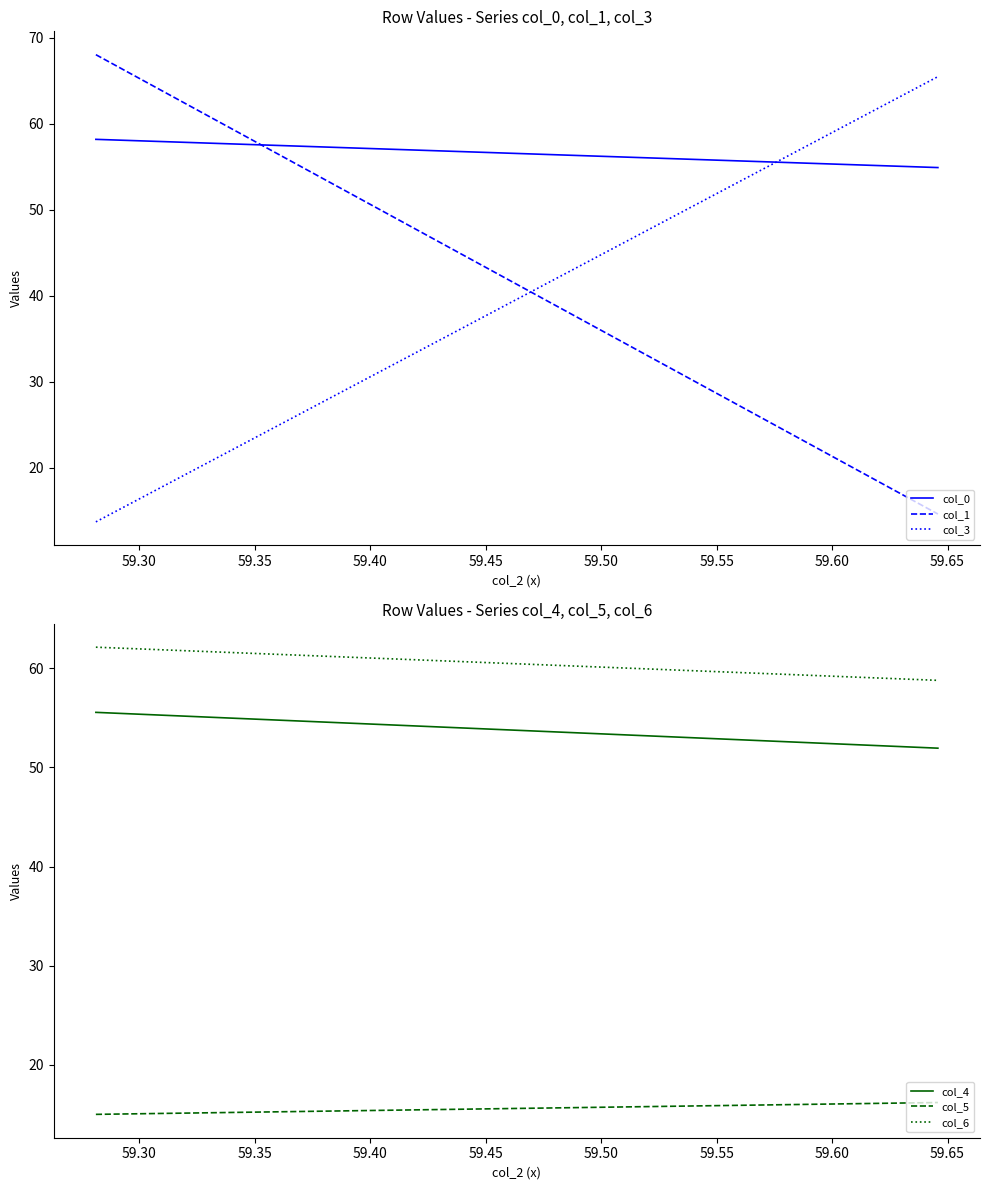

What is the smallest value displayed?

13.7